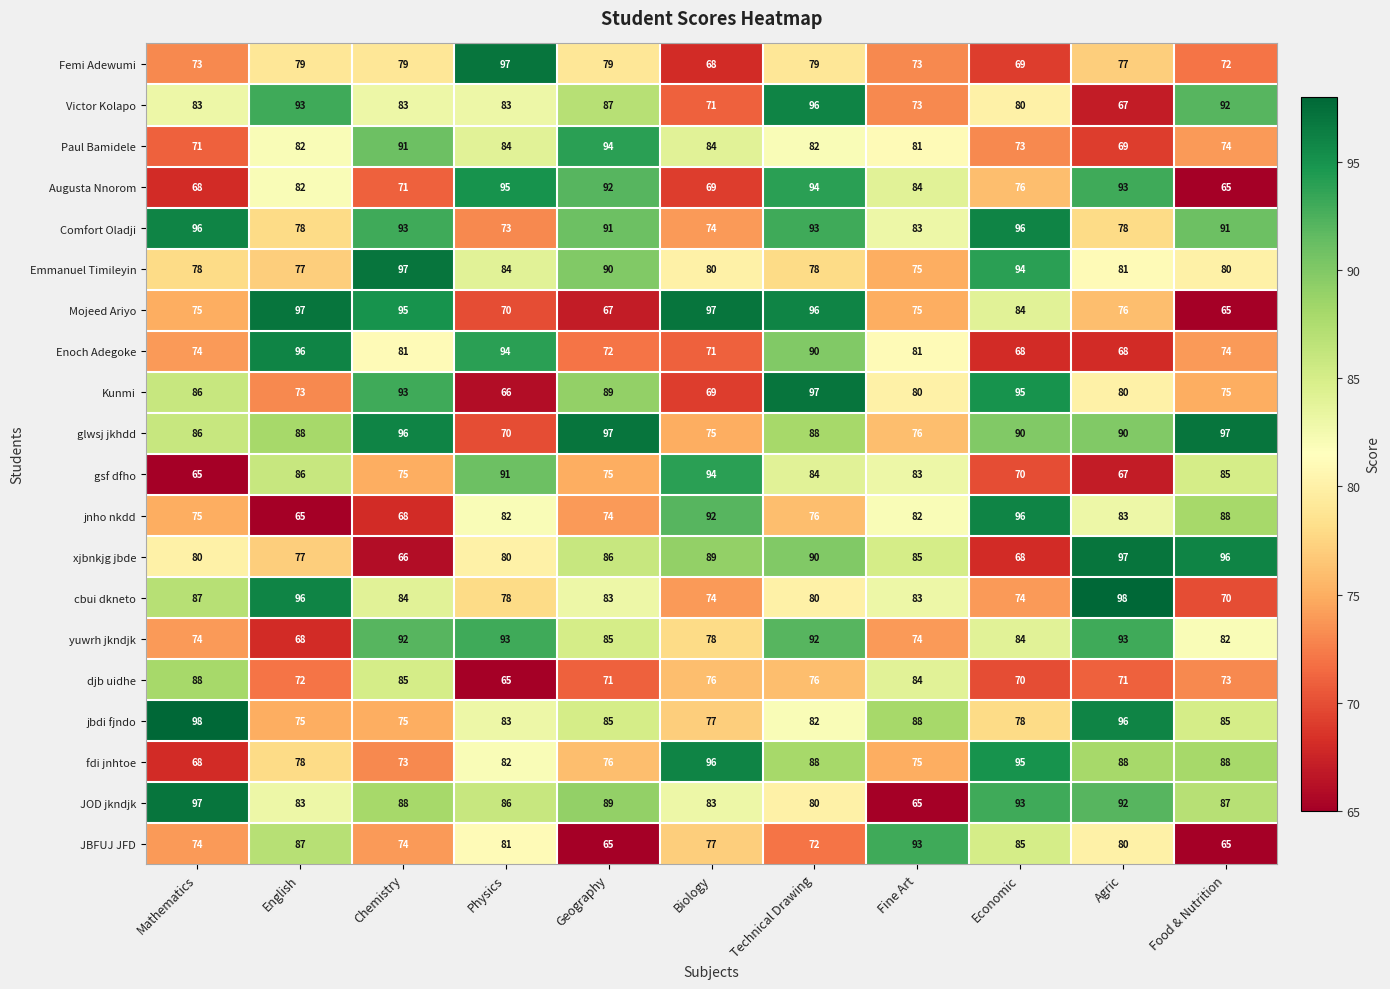

What is the sum of the Kunmi values at Physics and Food & Nutrition?

141